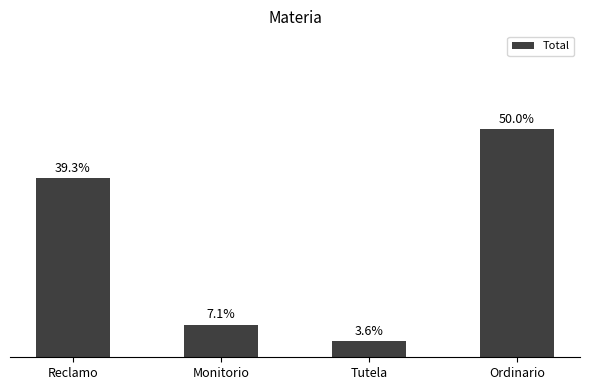

Does the chart contain any negative values?

No